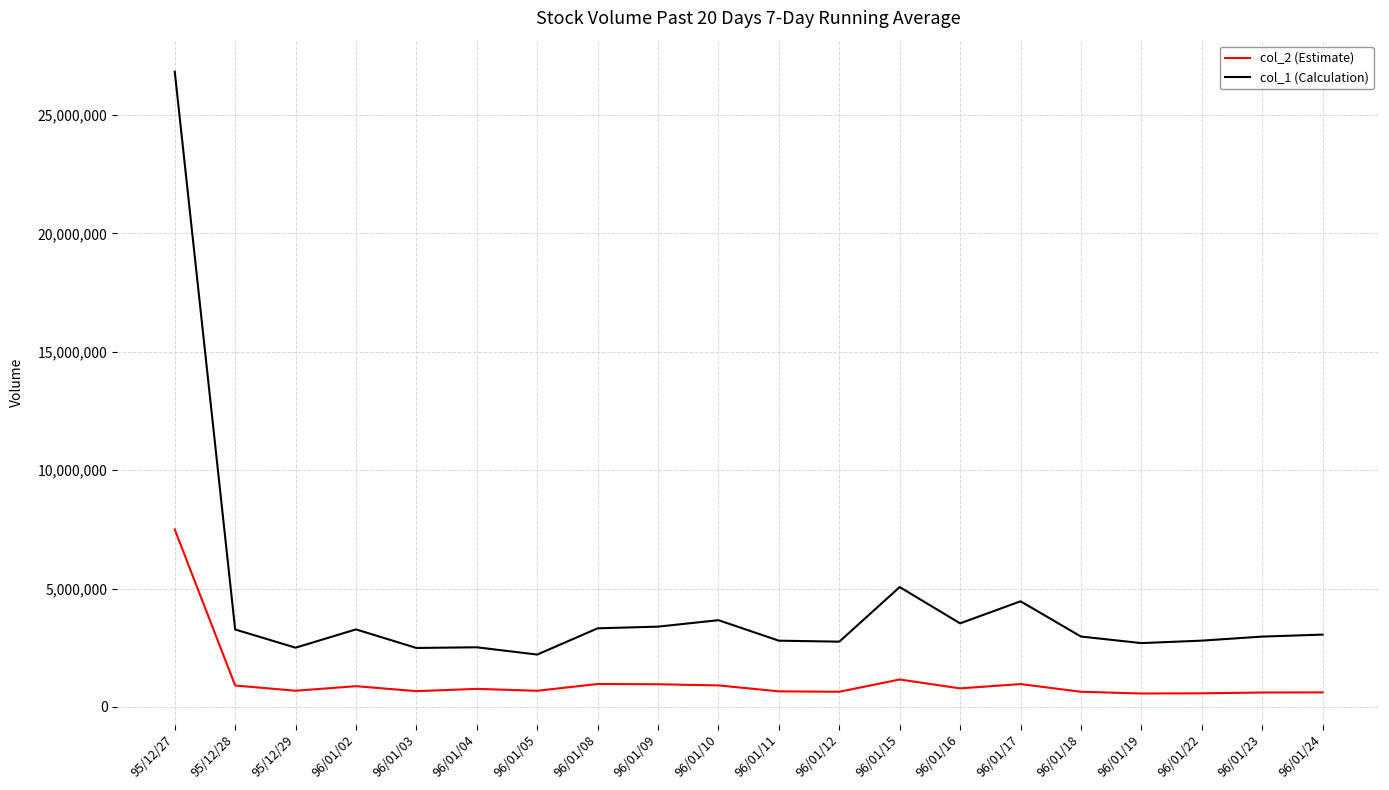

True or false: col_1 (Calculation) has more than 0 points higher than both neighbors.

True